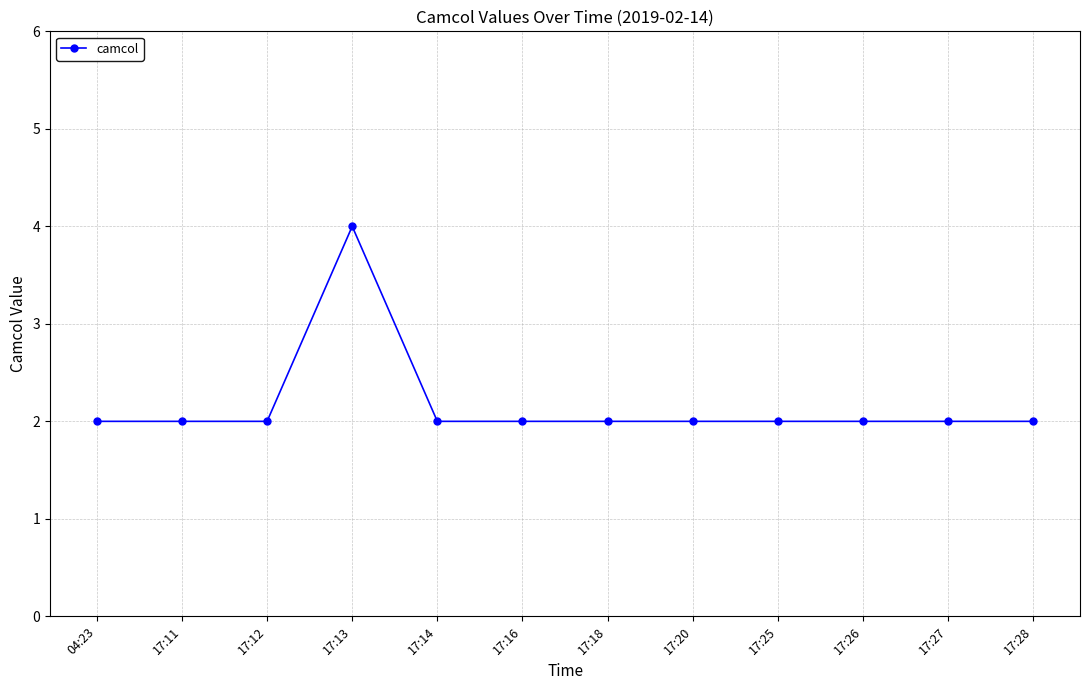

What is the difference between the maximum and minimum values?

2